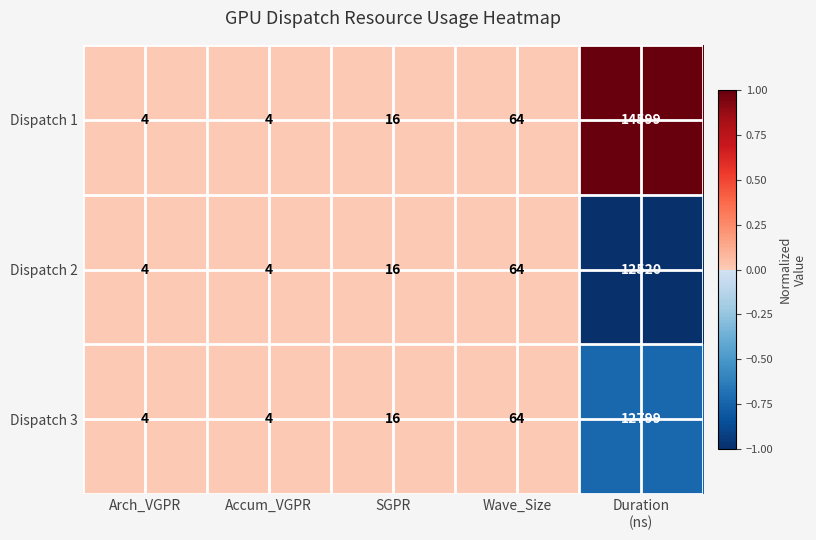

What is the minimum value shown in the chart?

4